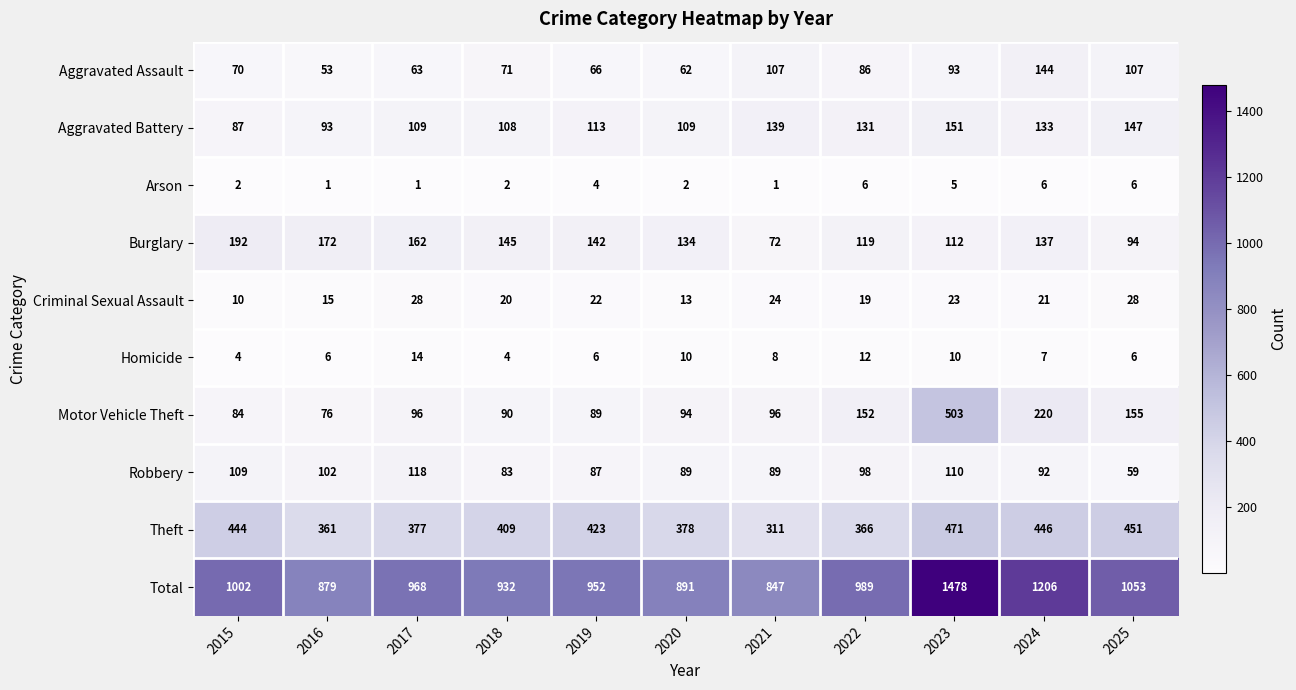

What is the total value across all series at 2024?

2412